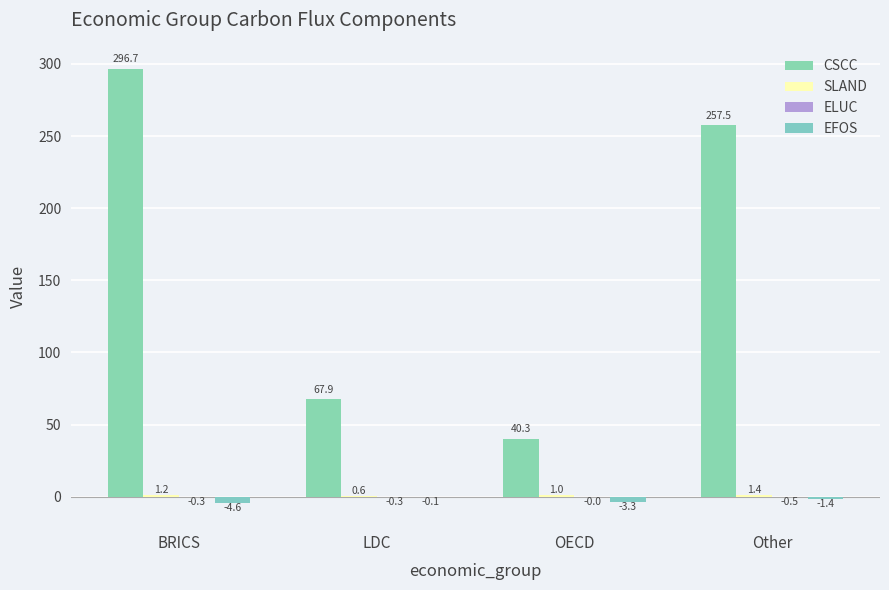

How many data points does each series have?

4